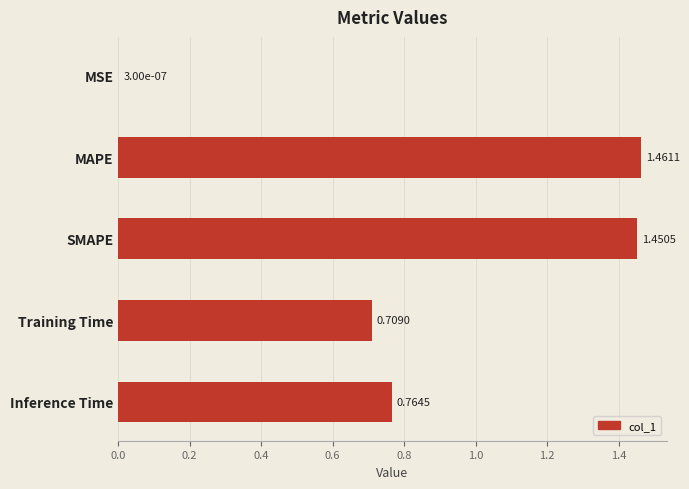

What is the sum of the values at Training Time and SMAPE?

2.2